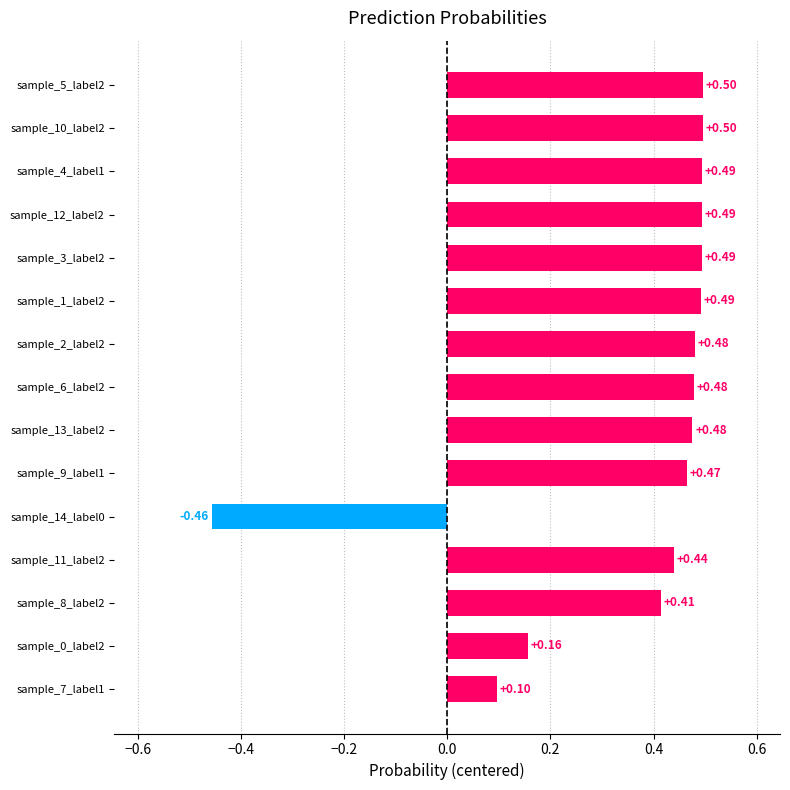

What is the sum of the values at sample_10_label2 and sample_13_label2?

1.0